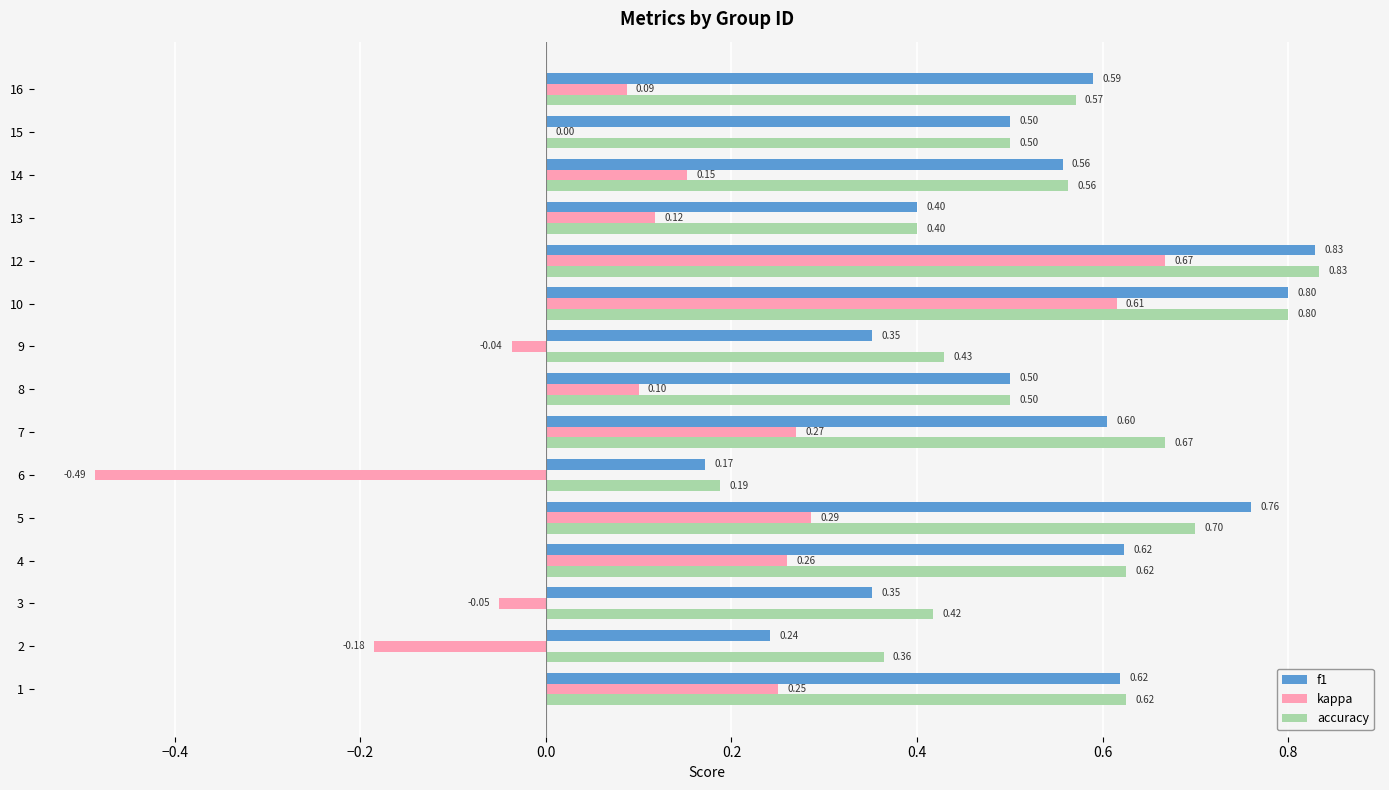

Count the number of data series in this chart.

3